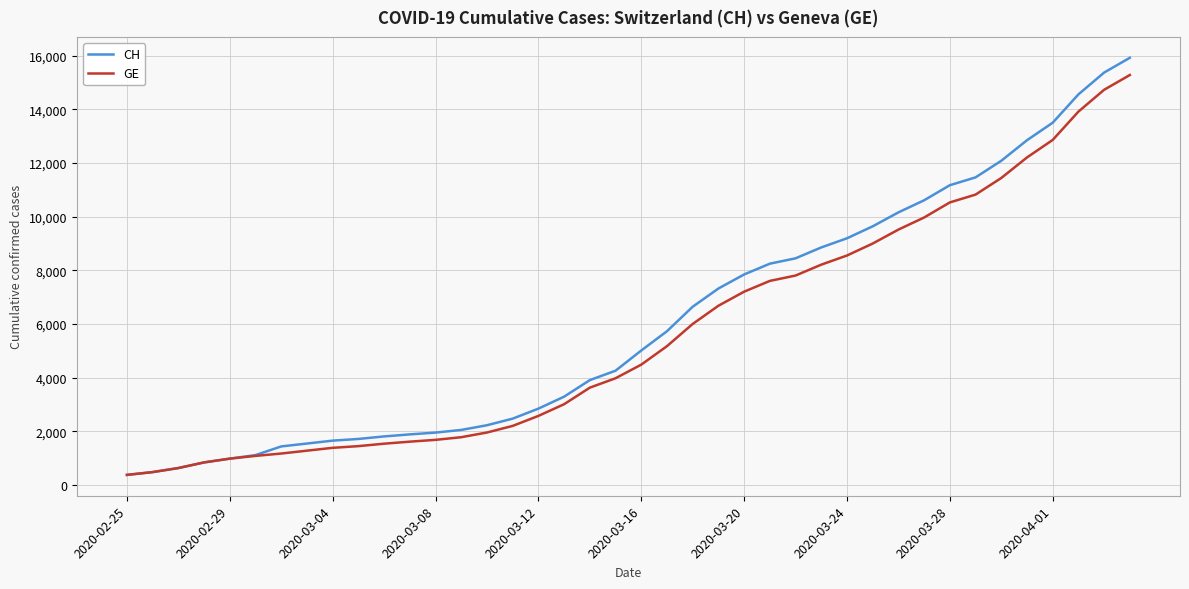

What is the highest value of the GE series?

15284